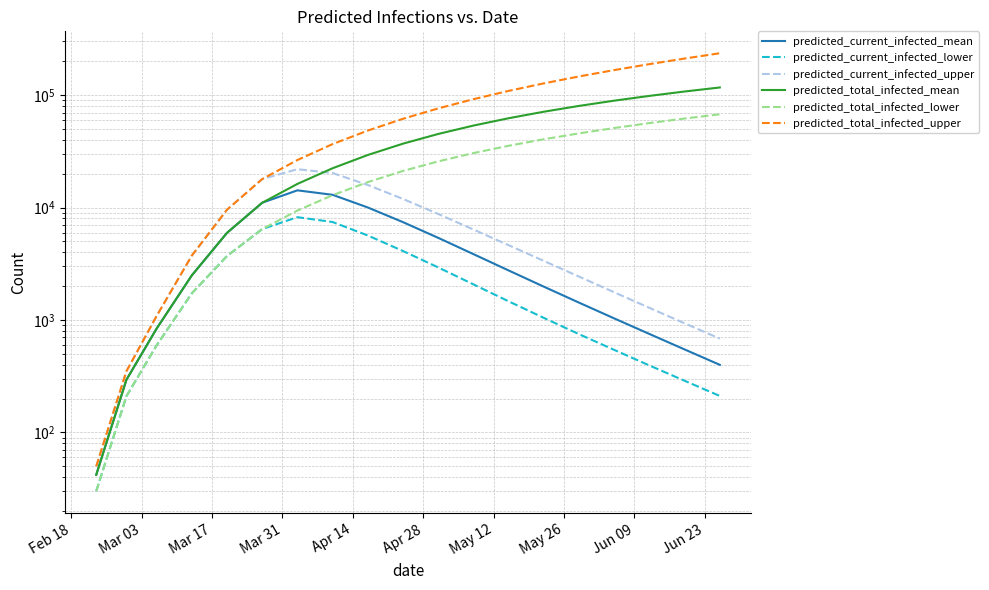

How many data points does each series have?

19